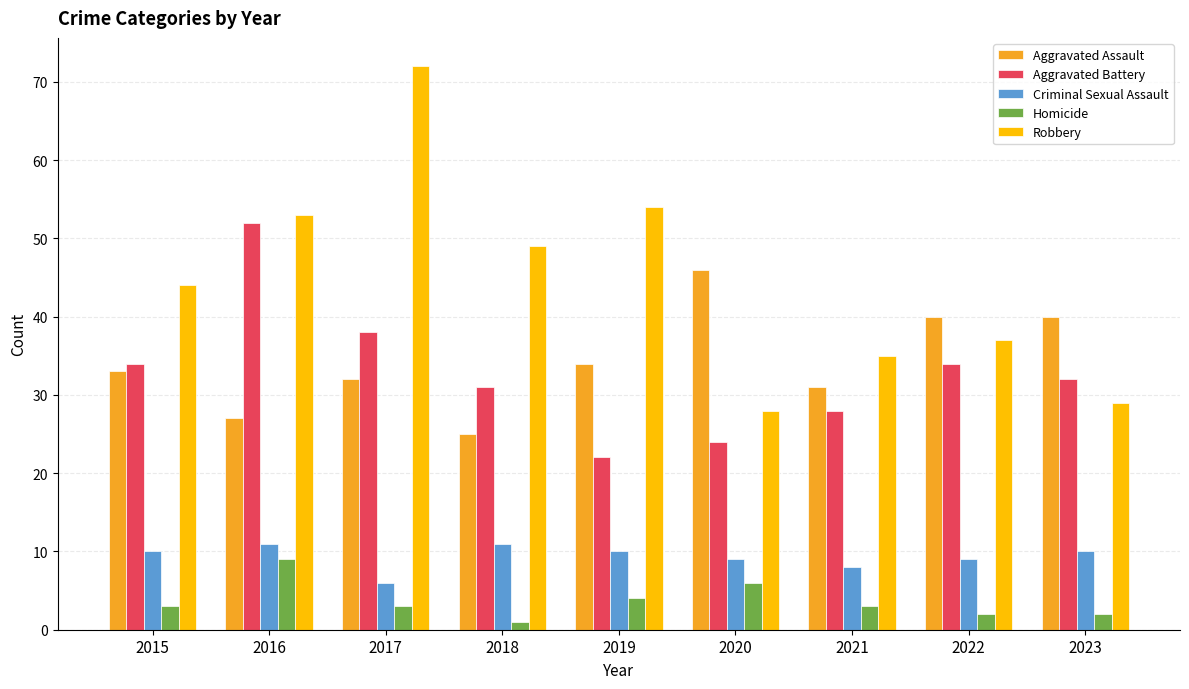

What is the sum of all Criminal Sexual Assault values?

84